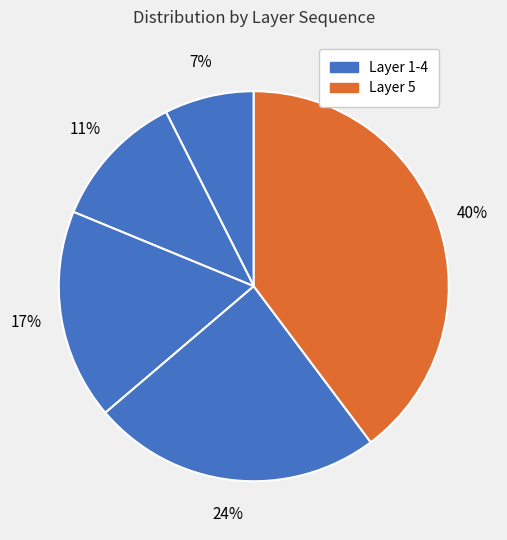

Count the number of slices in the pie.

5